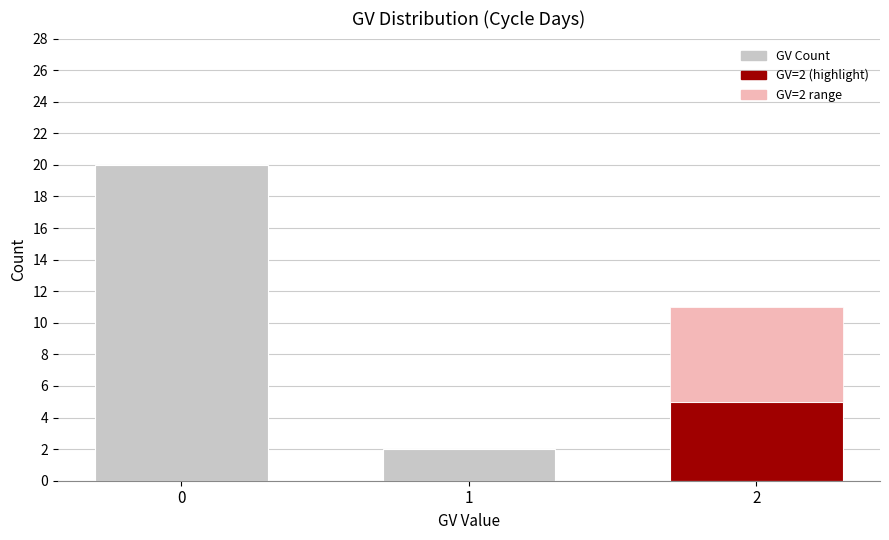

At which label is the value closest to 11?

2